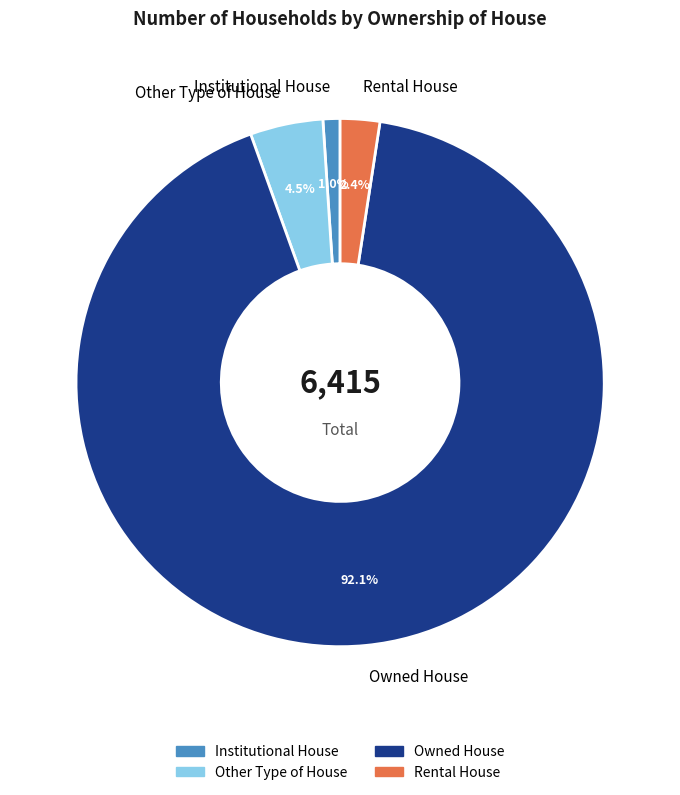

Is it true that Owned House is 99% of the pie?

False